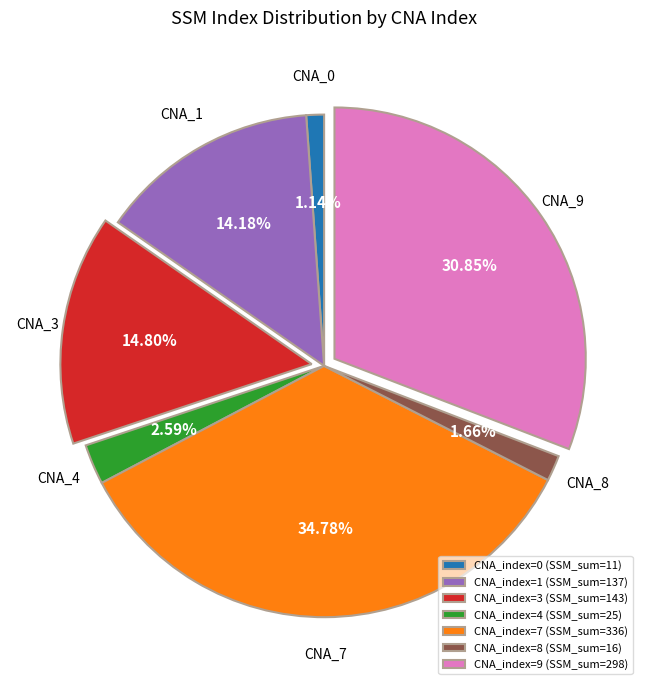

Do CNA_index=0 (SSM_sum=11) and CNA_index=4 (SSM_sum=25) together represent more than half of the pie?

No